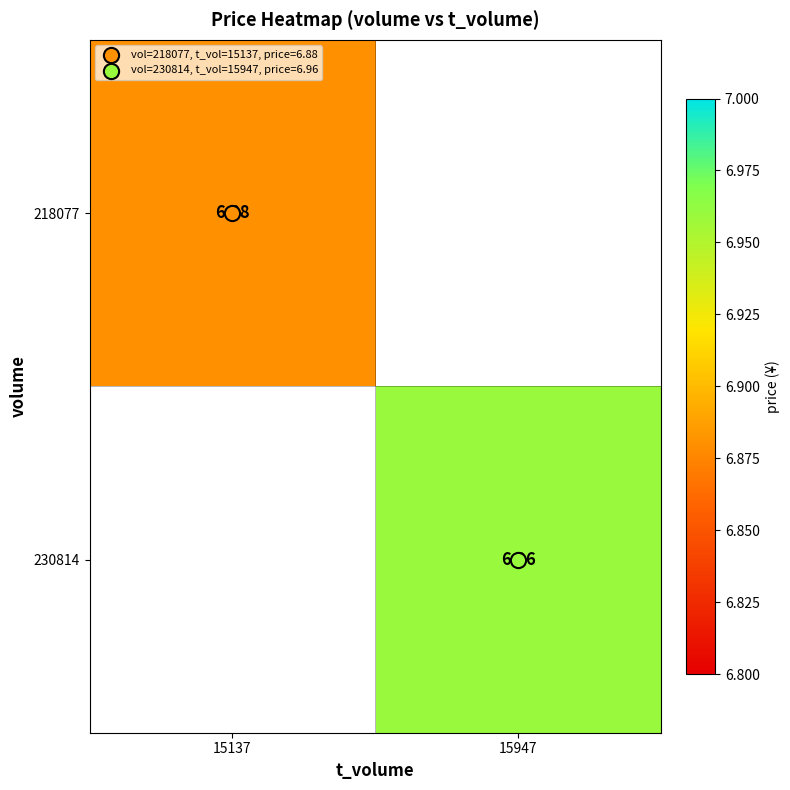

Where does the 230814 series first go above 6?

15947